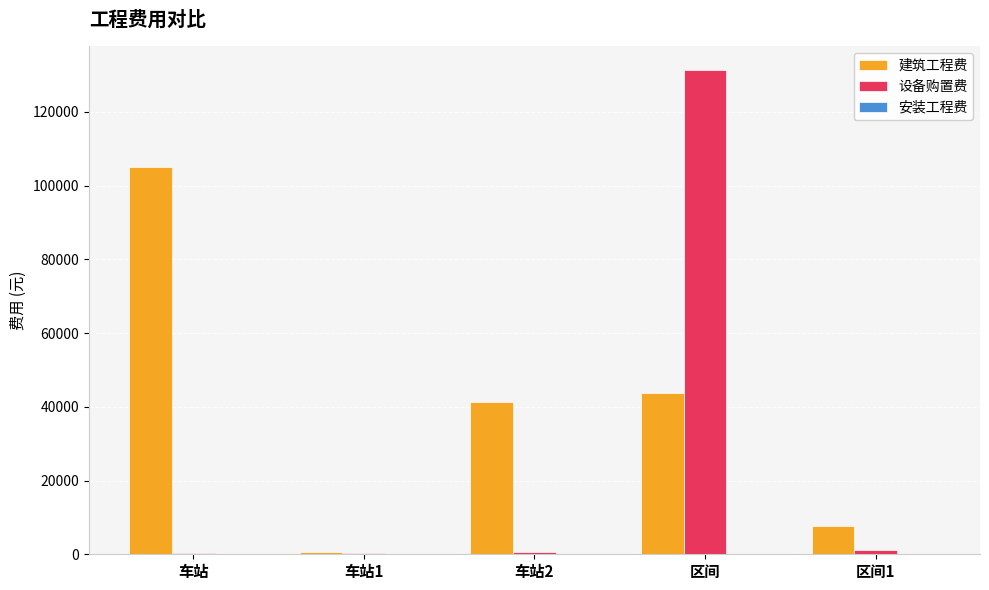

Which series has the largest total across all categories?

建筑工程费